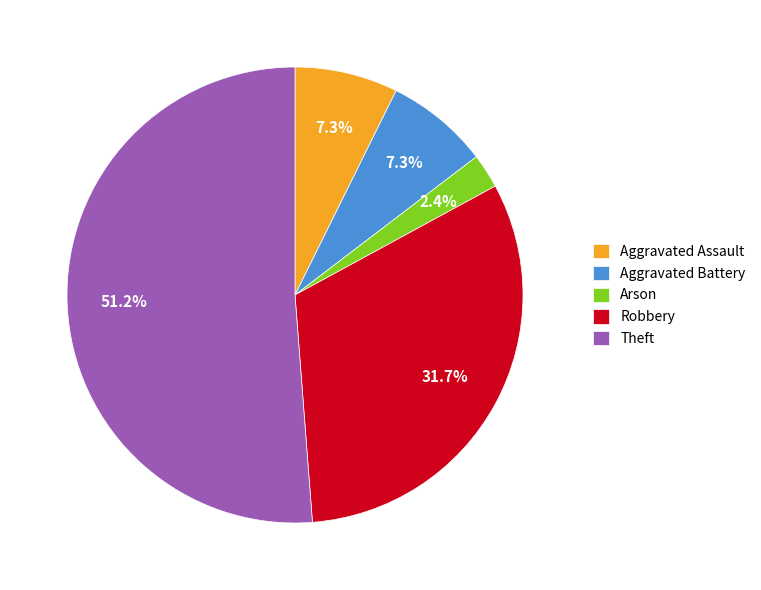

Which slice is the smallest?

Arson